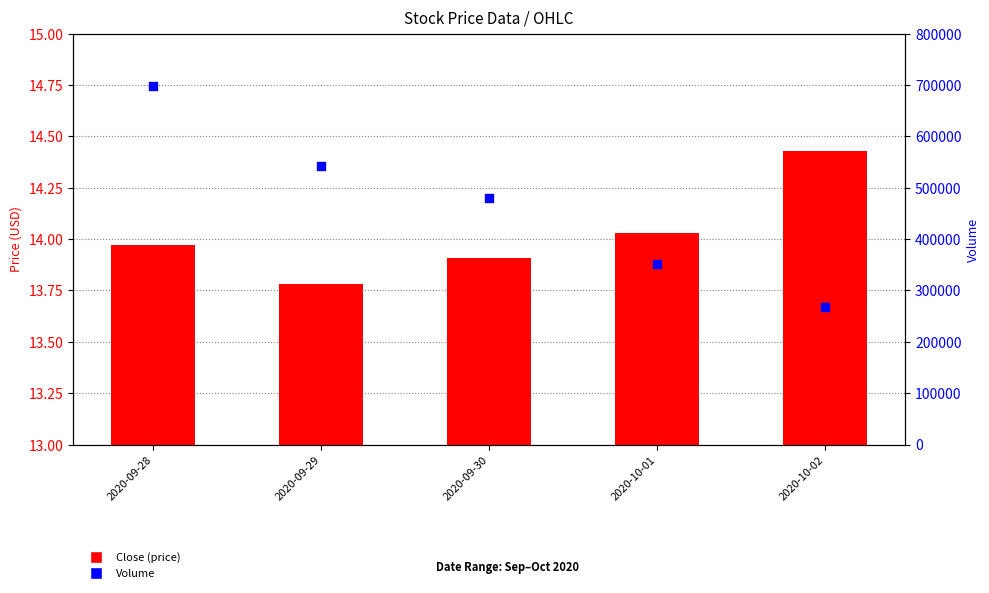

Is the value of Volume at 2020-10-02 greater than the value of Close at 2020-10-01?

Yes